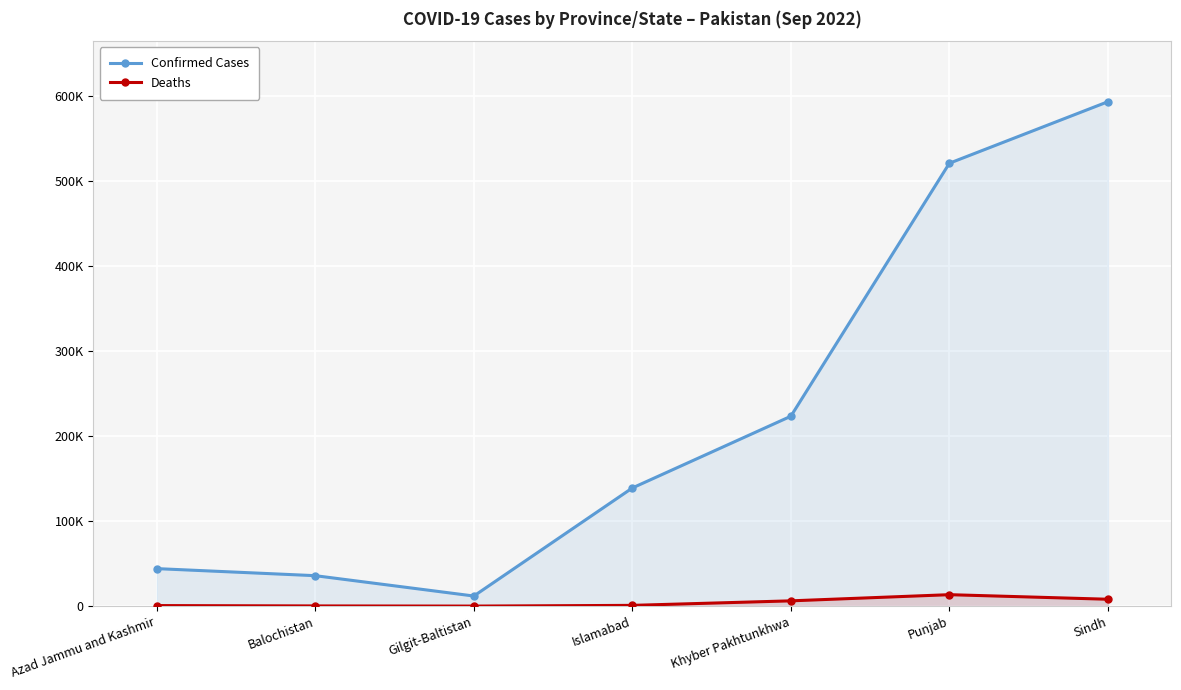

Does the chart display data point markers on the line(s)?

Yes